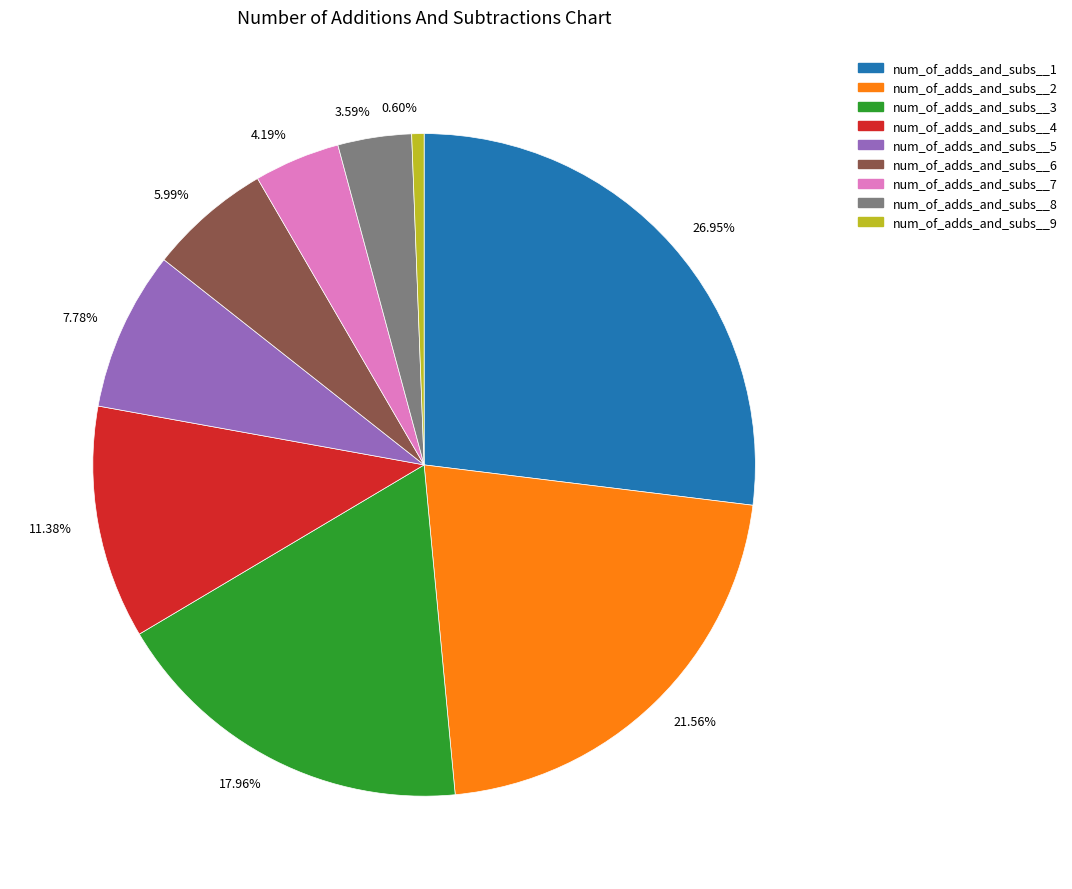

To the nearest percent, what is the difference between the largest and smallest slice percentages?

26%